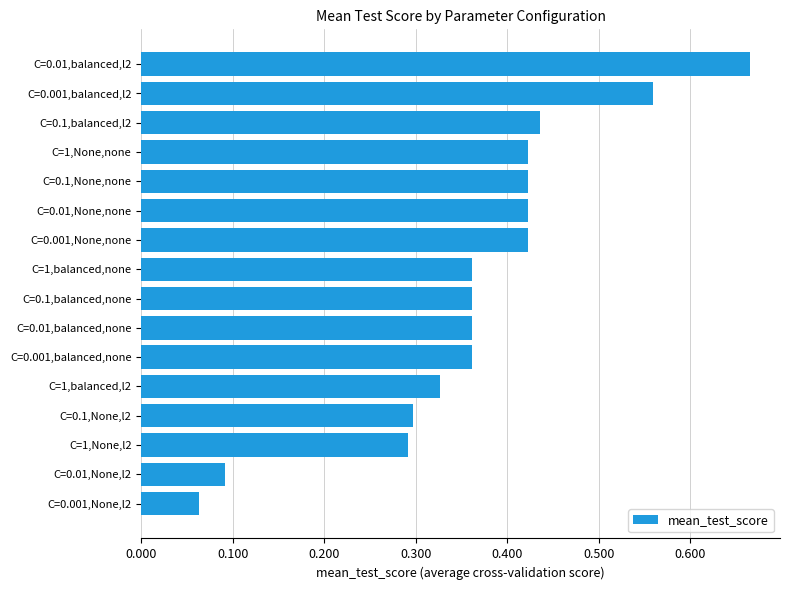

What is the difference between the second highest and second lowest values?

0.5